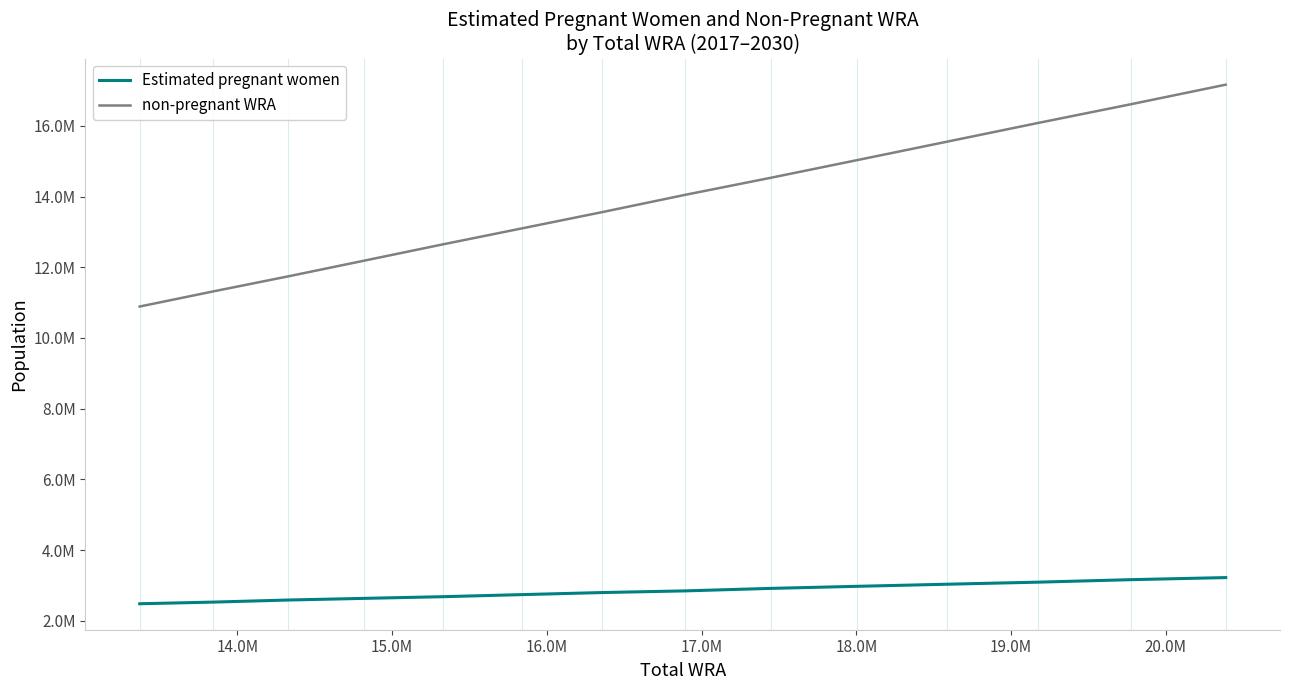

At how many categories does at least one series exceed 6119906?

14